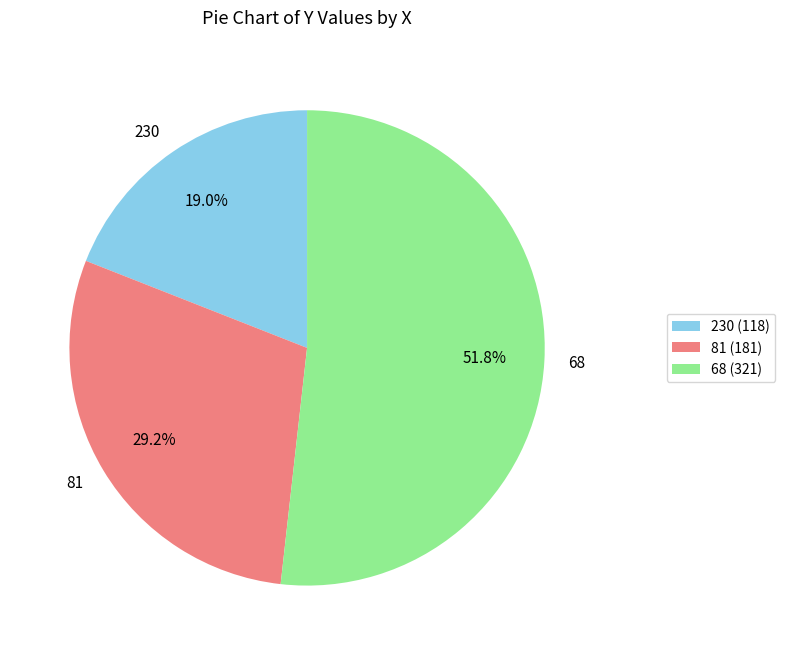

What is the smallest slice in the pie chart?

230